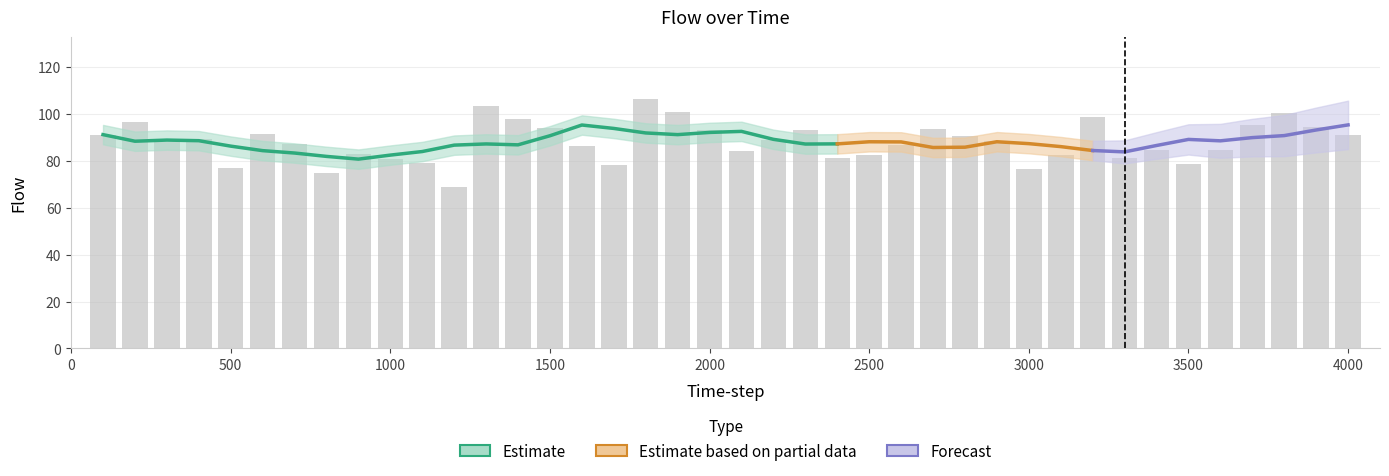

The value at 3200 is 140.5. True or false?

False